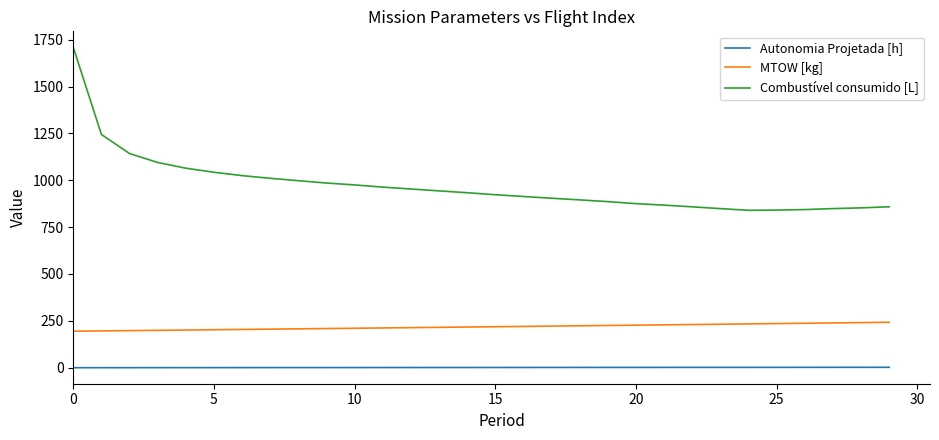

Which series has the largest range (max minus min)?

Combustível consumido [L]